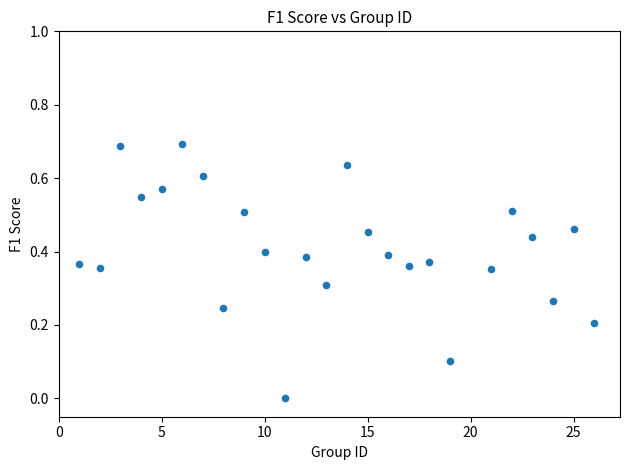

What is the range of X values (max minus min)?

25.0